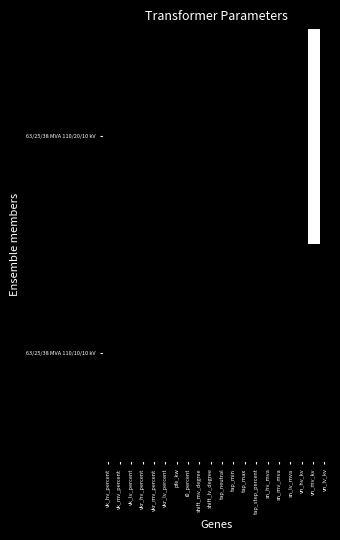

Which series has the largest total across all categories?

63/25/38 MVA 110/20/10 kV